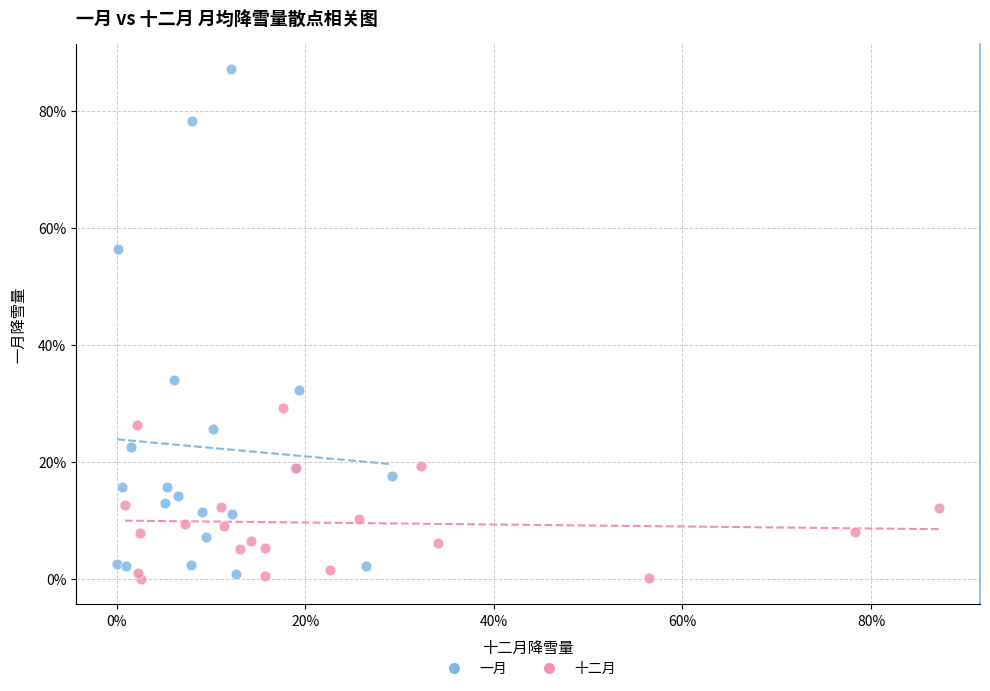

Which series contains the lowest Y value?

十二月